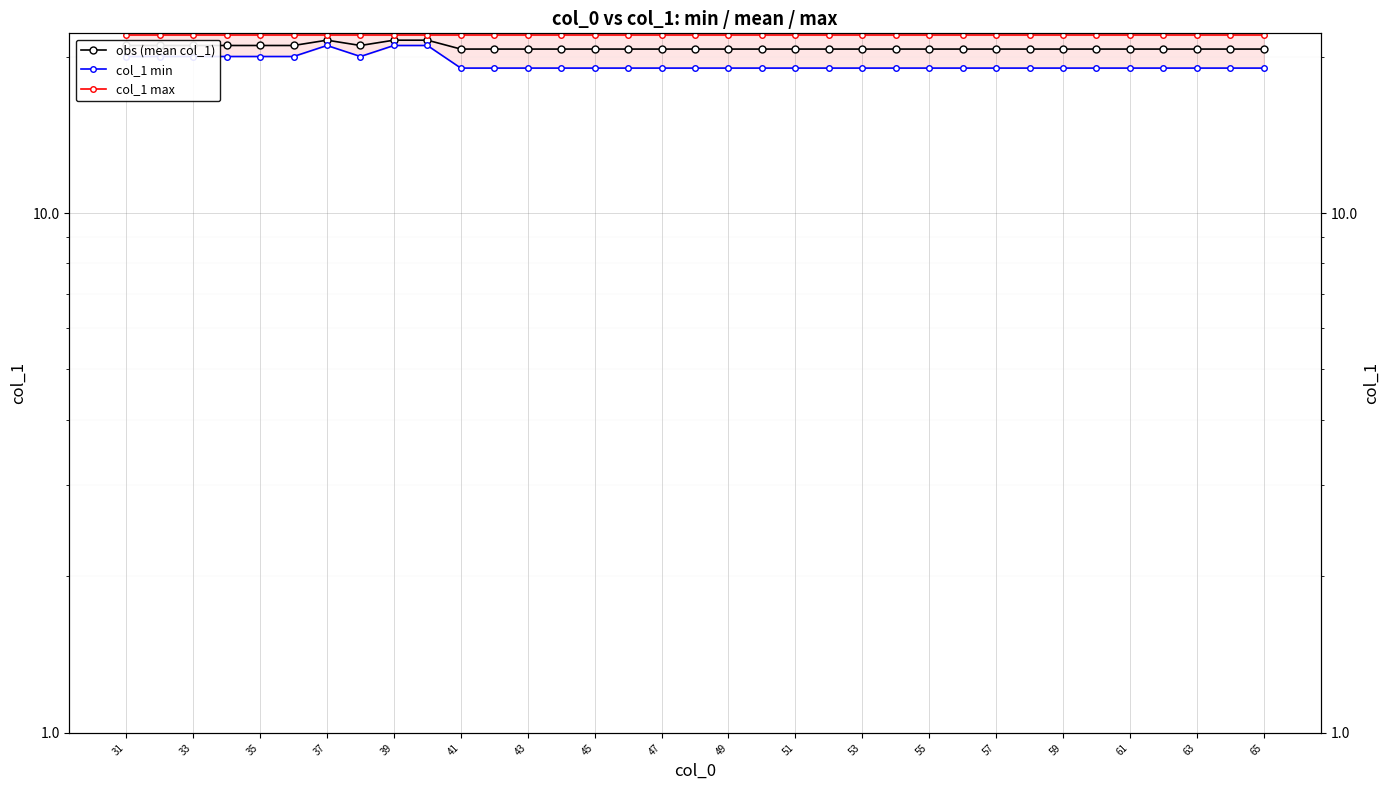

Which category has the highest value across all series?

31